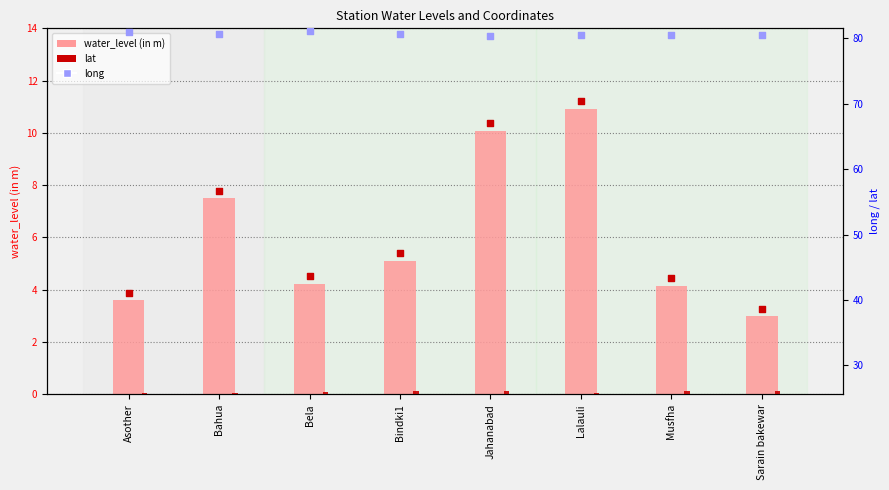

Which series contains the highest Y value?

long (rank)